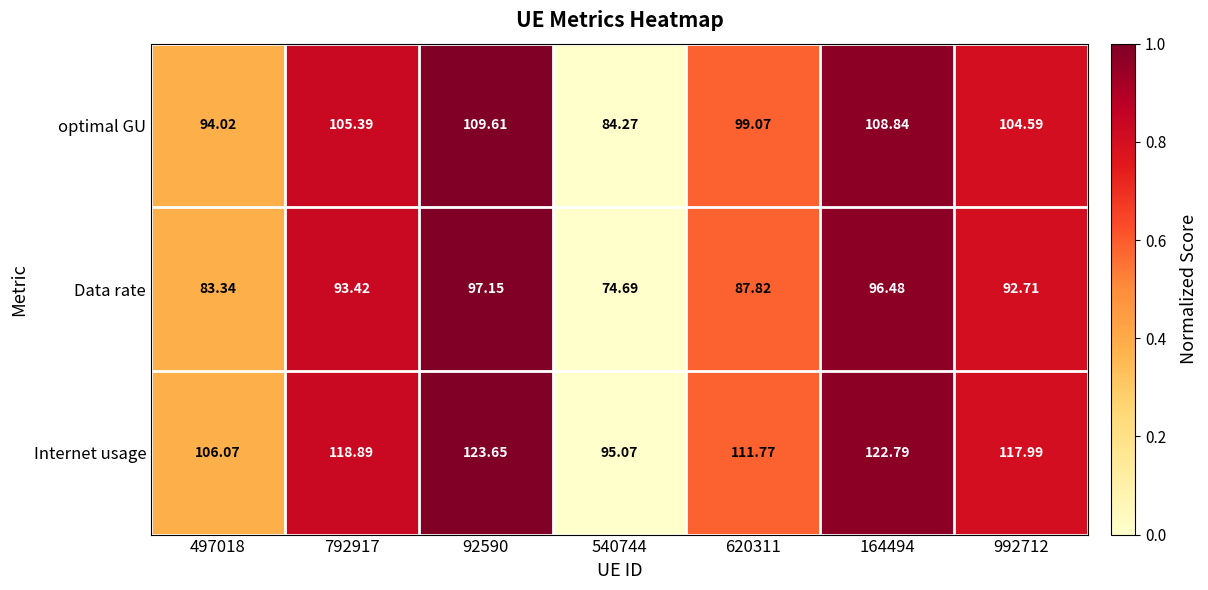

Which series has the largest total across all categories?

Internet usage